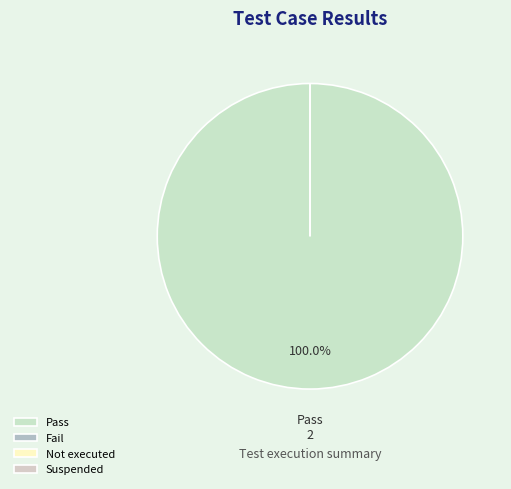

How much of the chart is everything except Fail?

100.0%